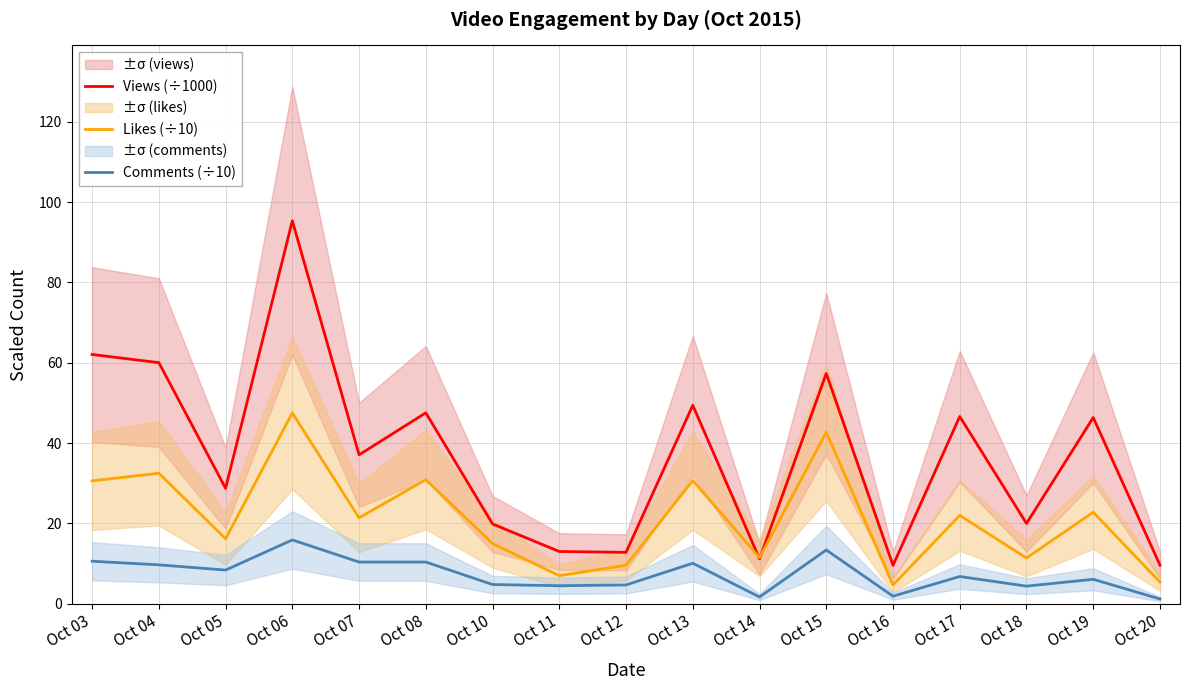

After their last crossing, which series has the higher values: Views (÷1000) or Likes (÷10)?

Views (÷1000)